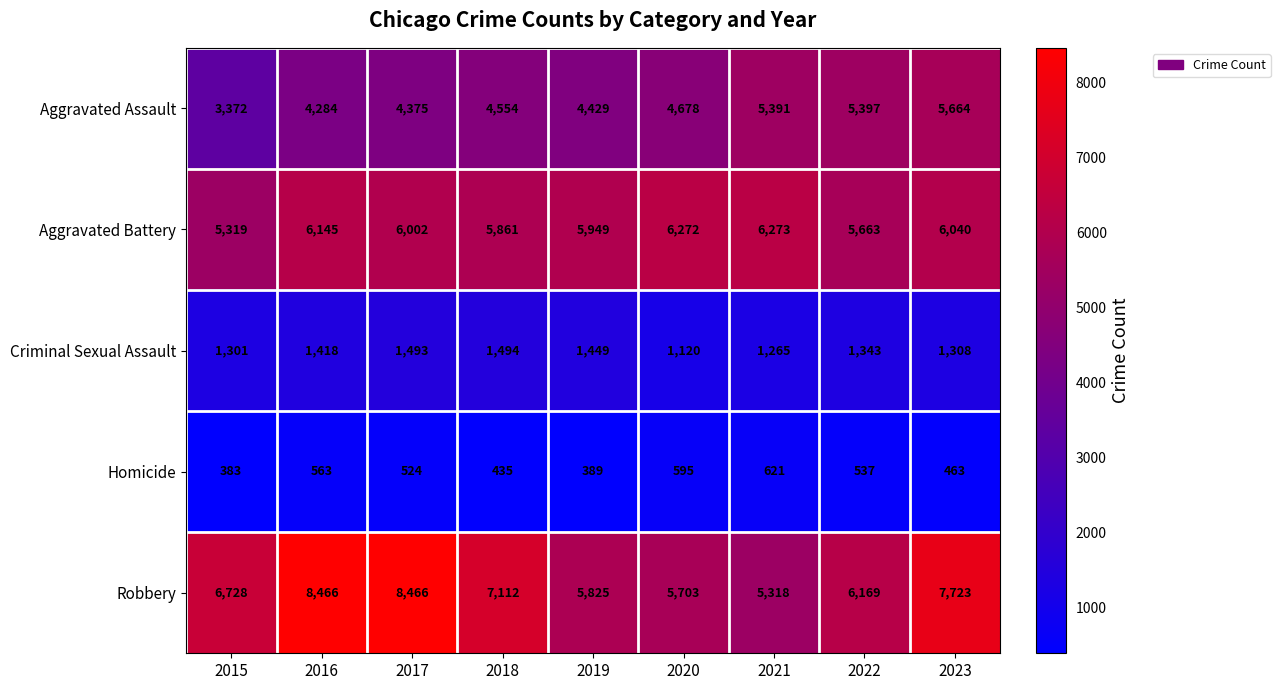

True or false: Criminal Sexual Assault has a value of 1700 at 2021.

False